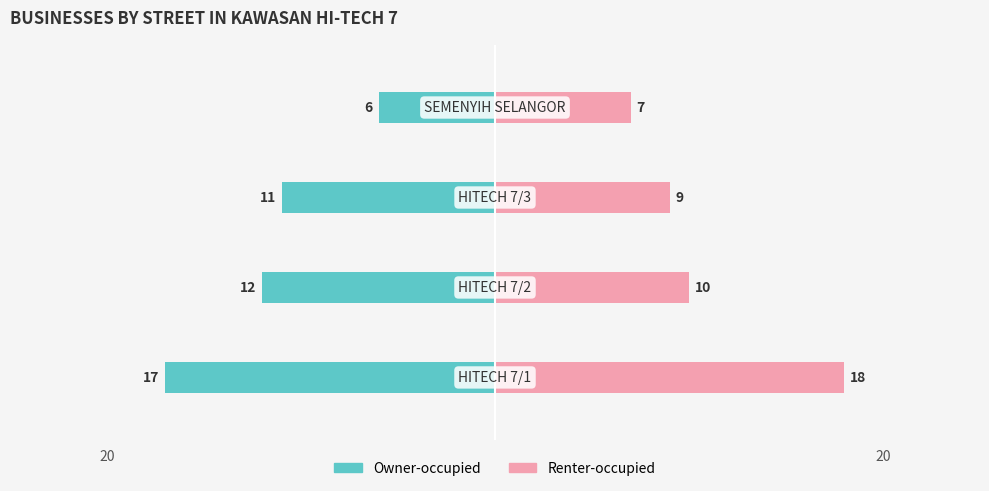

How many series are shown in this chart?

2